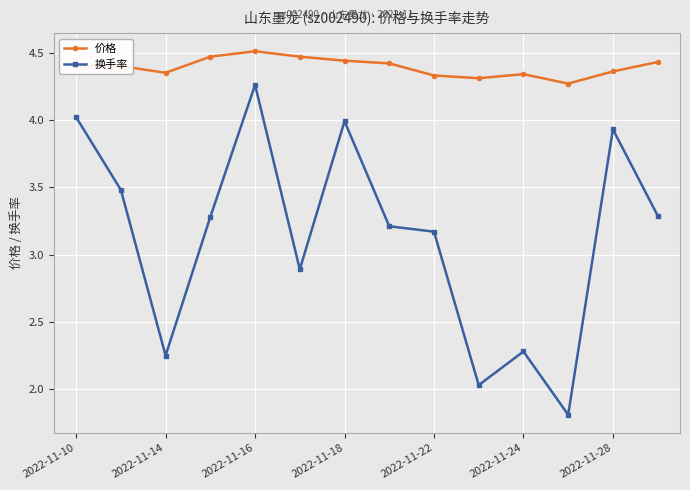

How many interior local peaks does the 换手率 series have?

4